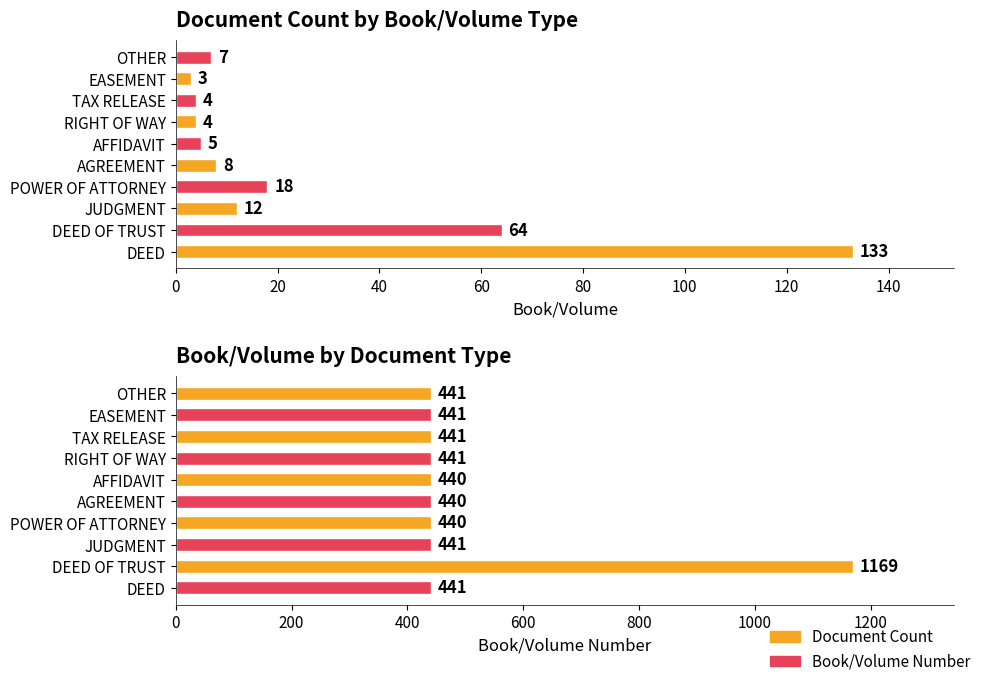

List the series in order of their peak value, highest first.

Book/Volume Number, Document Count